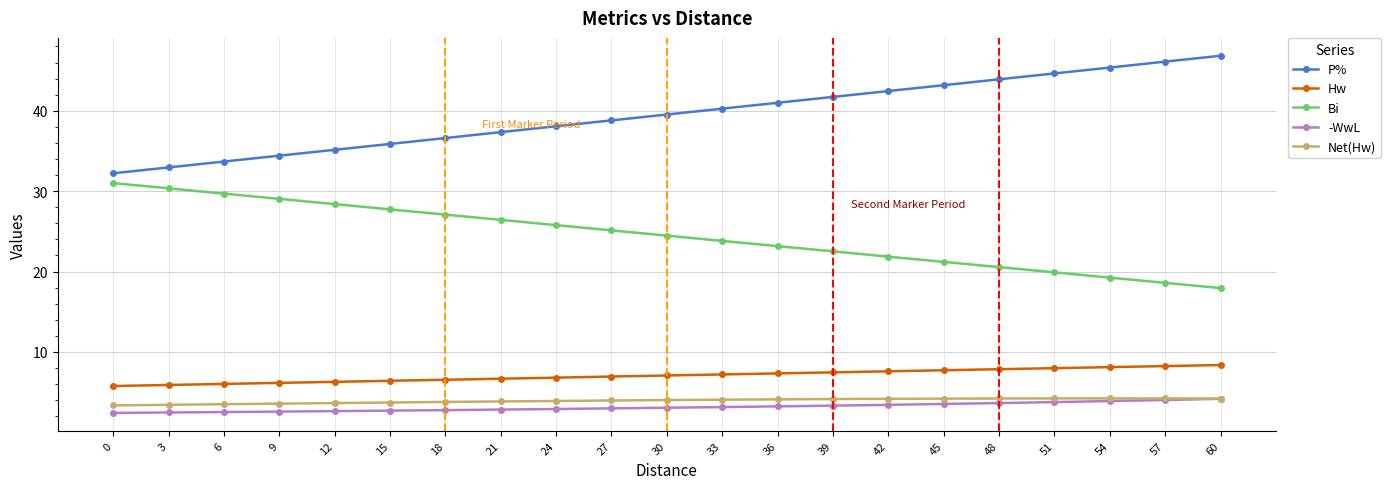

How many lines are shown in the chart?

5